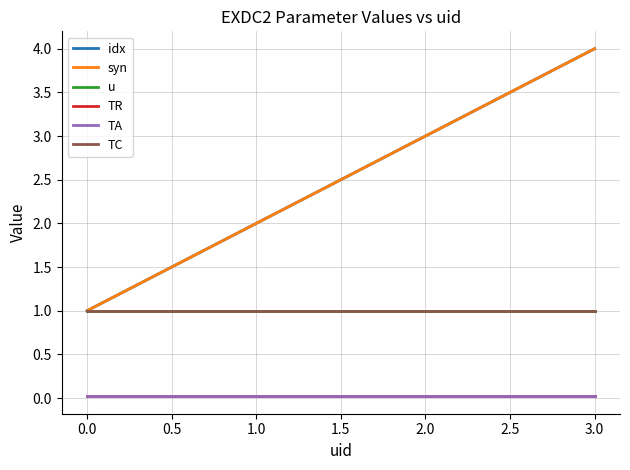

How many values in the syn series exceed 3?

1